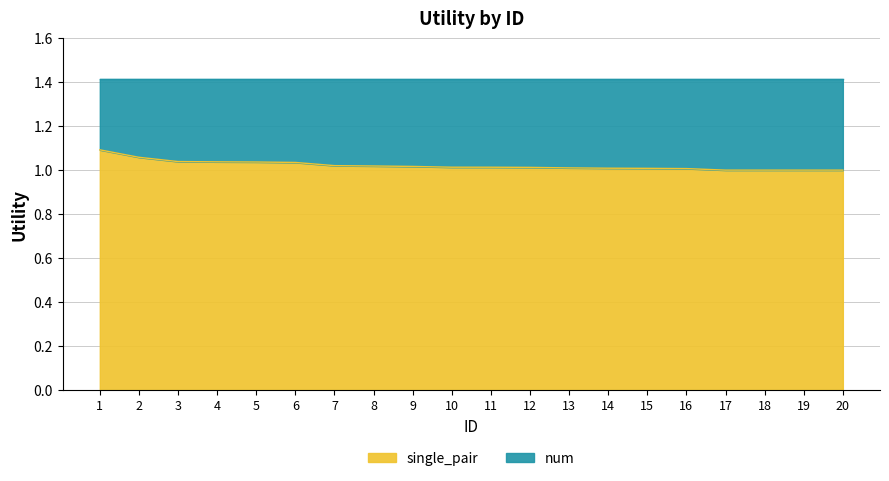

Is it true that the value at 2 is 1.1?

True